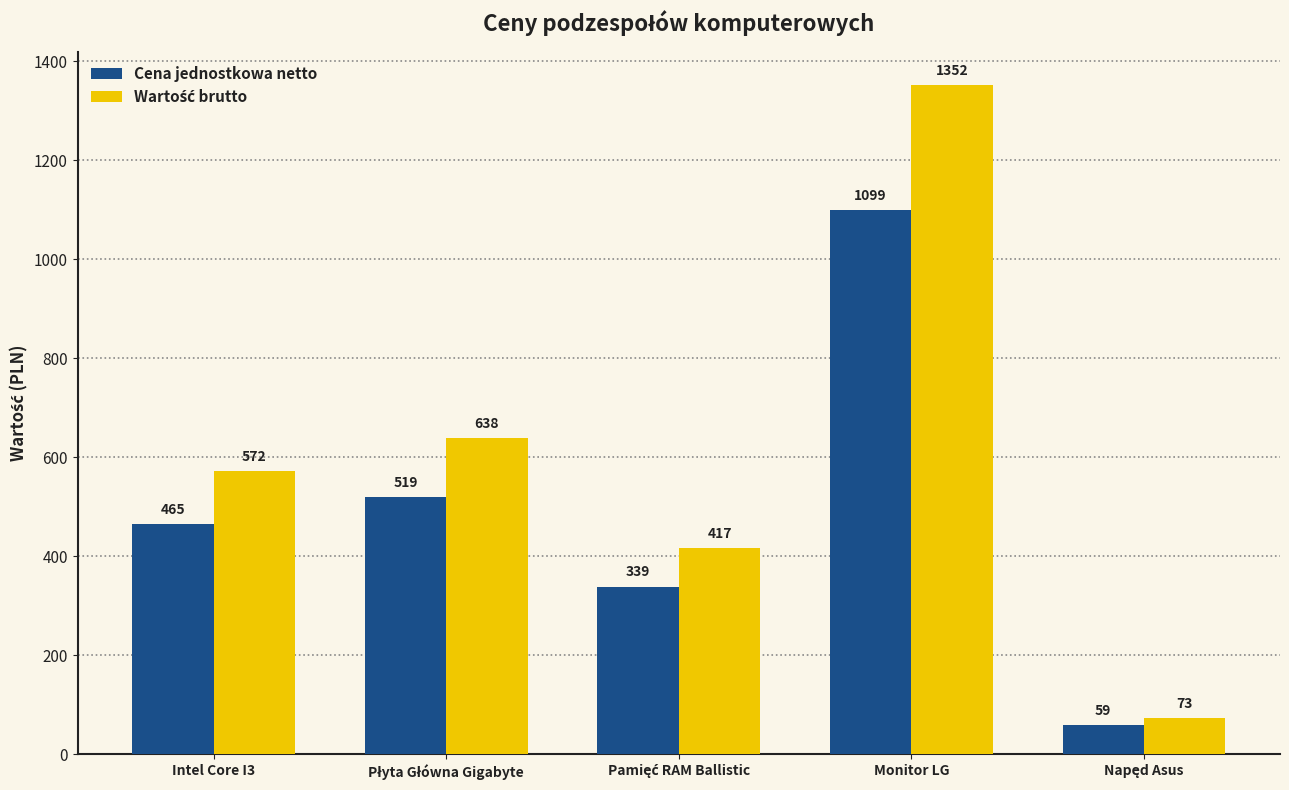

What is the approximate value of Cena jednostkowa netto at Intel Core I3?

465.0